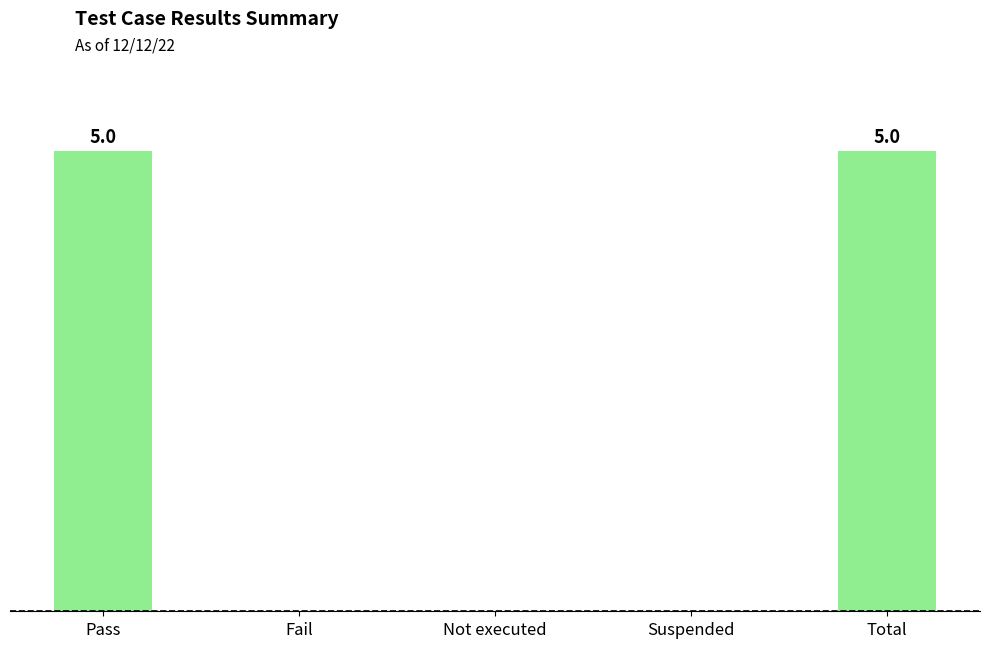

At which label is the value closest to 2?

Fail